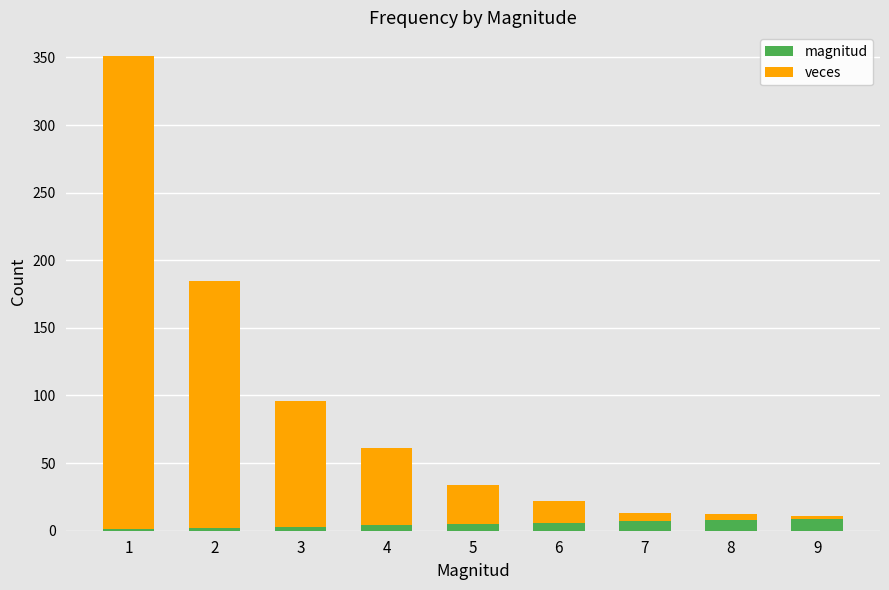

Count the magnitud values in the range 3 to 7.

5